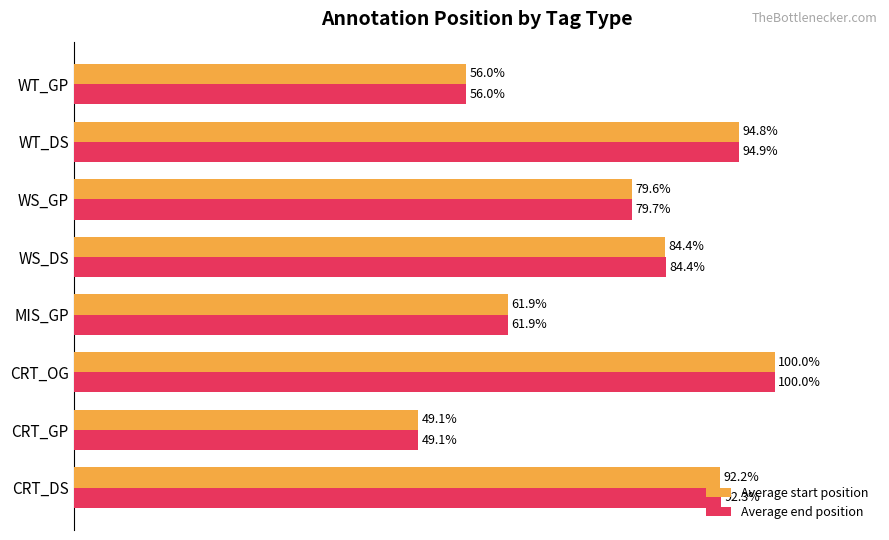

Which category has the lowest value in the Average start position series?

CRT_GP